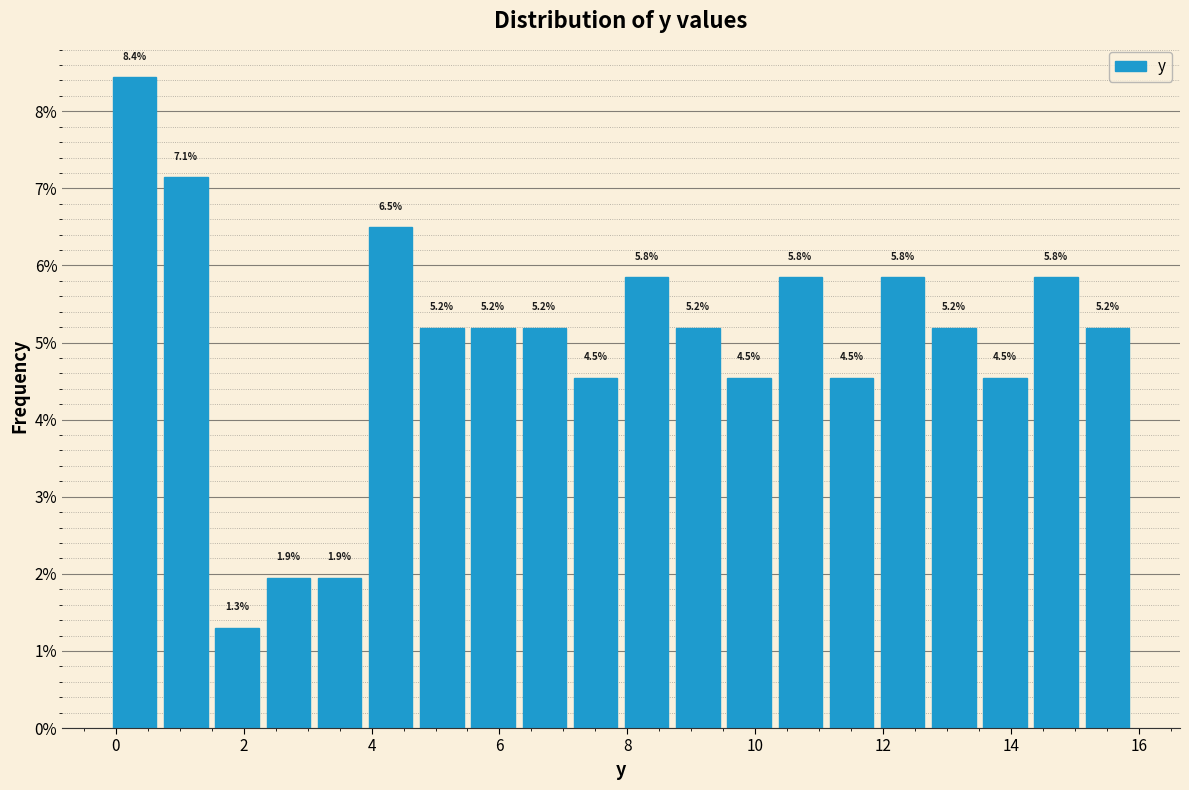

Over which range of the x-axis is the bar tallest?

-0.1 to 0.7